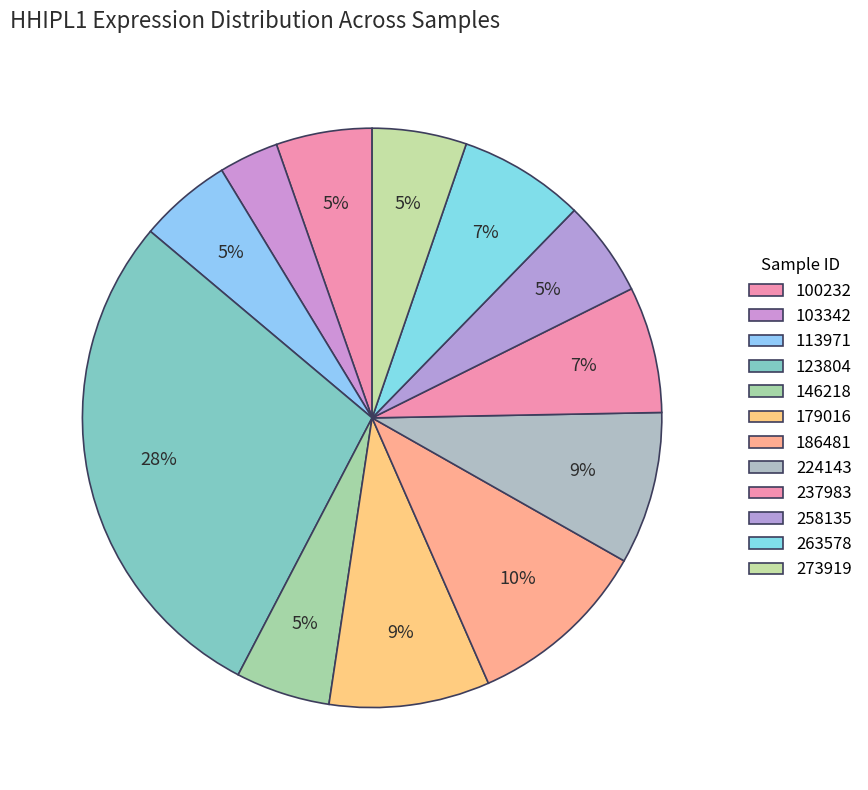

What is the change in value from 179016 to 224143?

-0.1